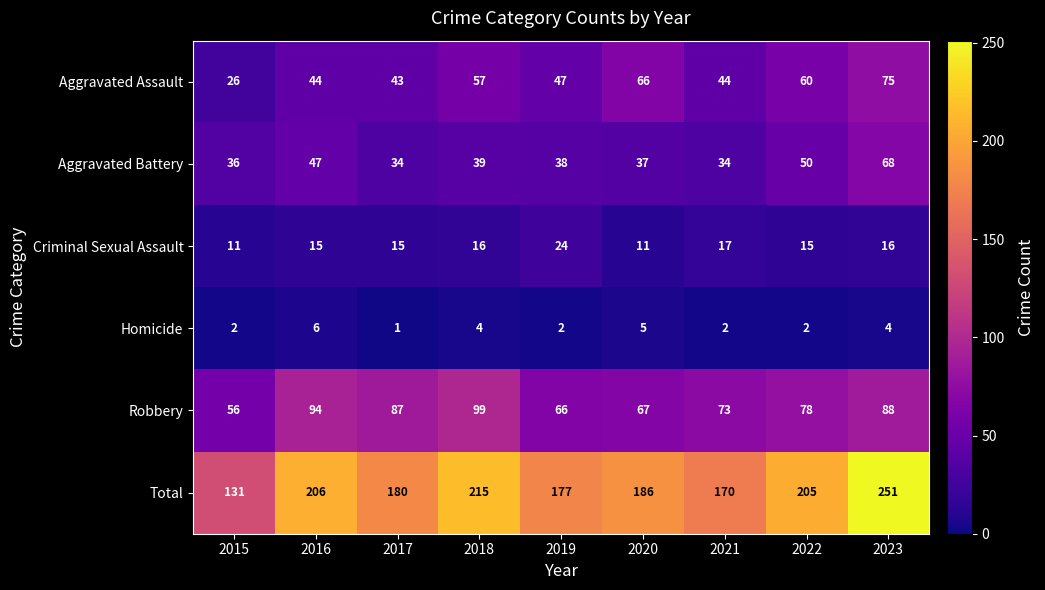

Count the Homicide values in the range 2 to 4.

6